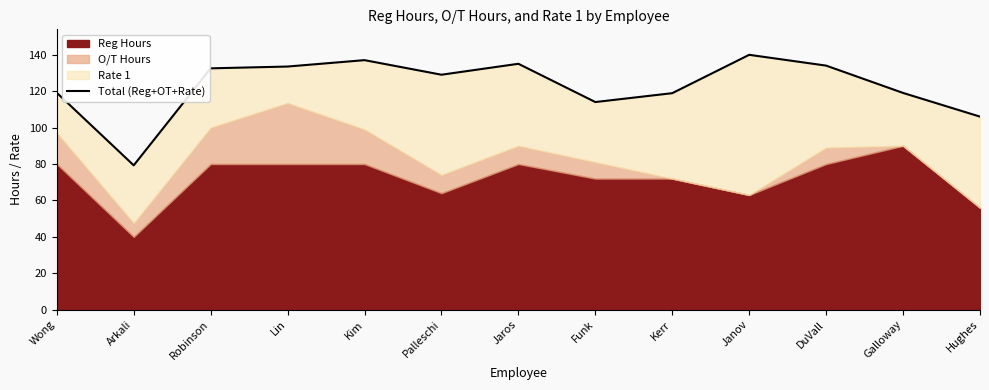

How many data points are less than 129?

6